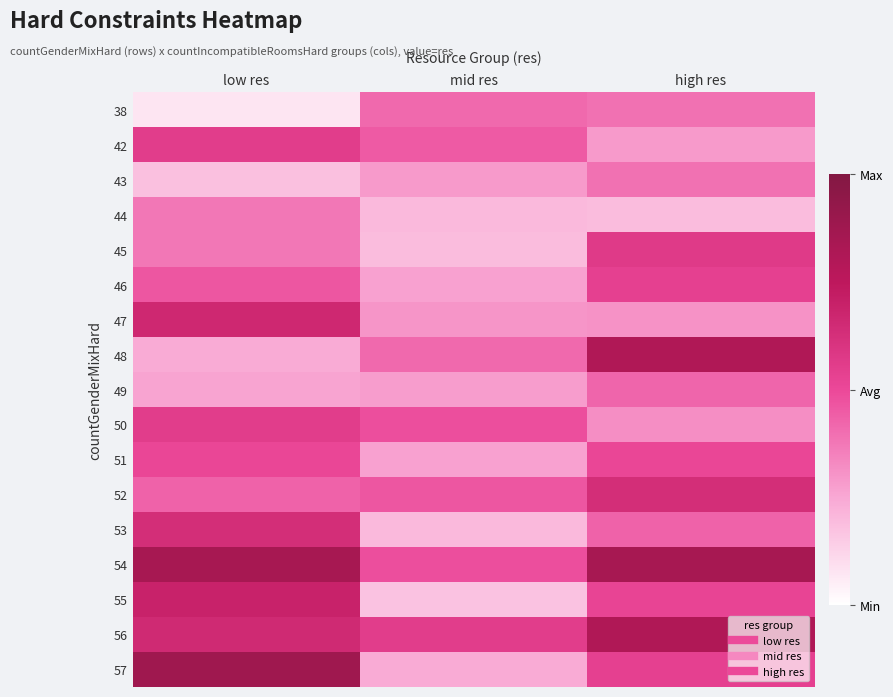

At which category does the chart reach its peak across all series?

low res